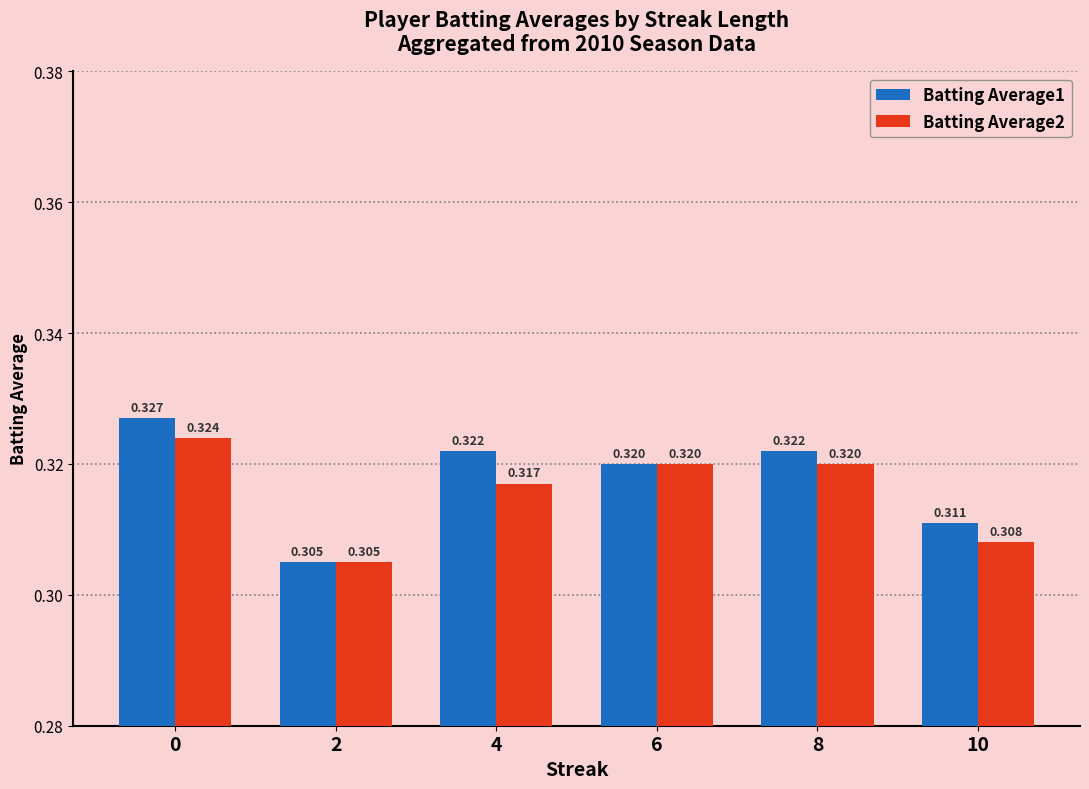

At how many categories does at least one series exceed 0?

6